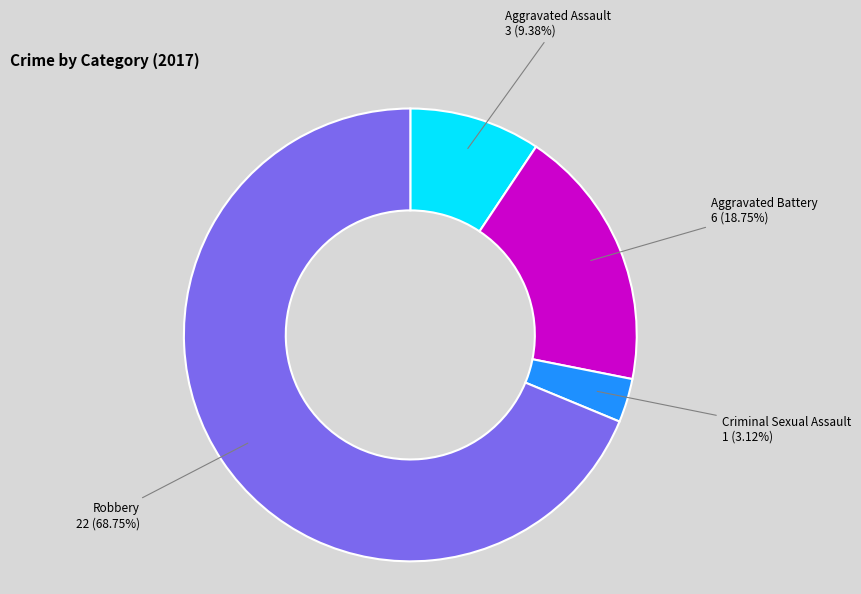

What is the ratio of the value at Aggravated Assault to the value at Criminal Sexual Assault?

3.0